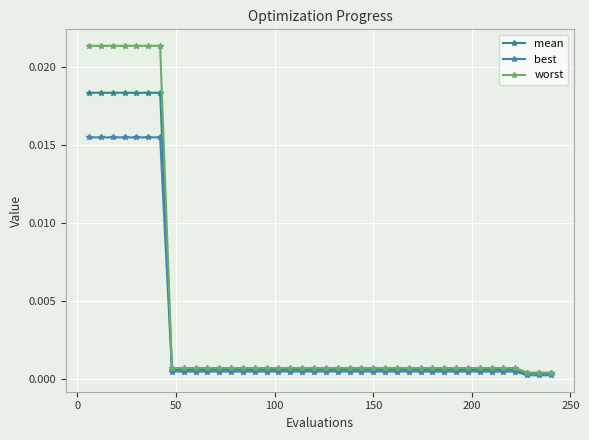

Rank the series by their maximum value, from lowest to highest.

best, mean, worst